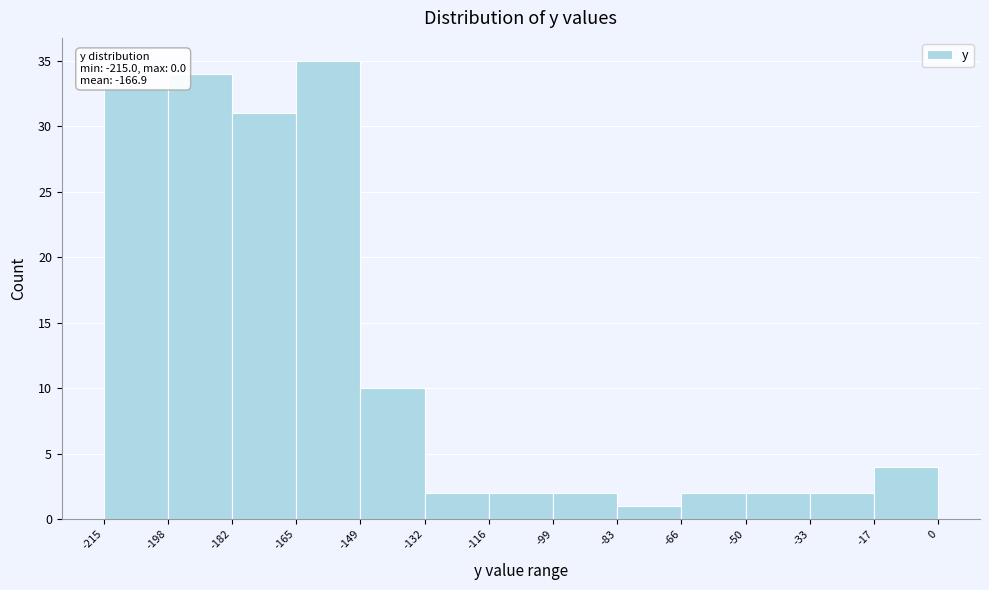

Which range on the x-axis has the tallest bar?

-165 to -149